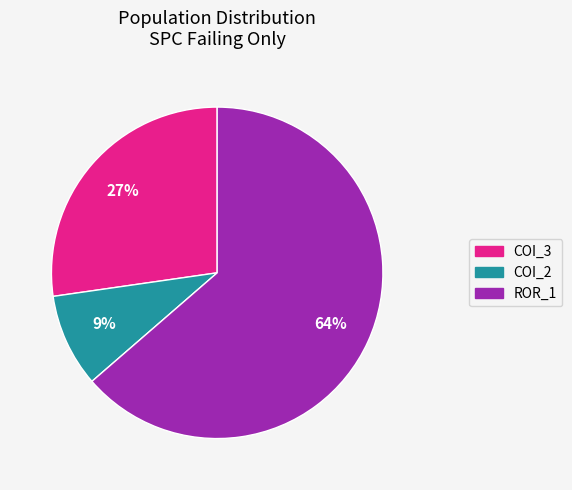

To the nearest percent, what is the average slice percentage?

33%